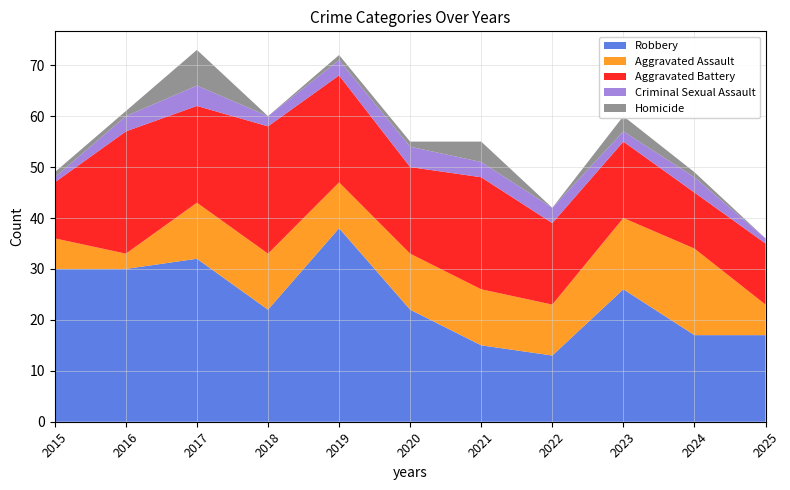

Reading left to right, transcribe all the data shown in this chart.

Aggravated Assault: 6	3	11	11	9	11	11	10	14	17	6
Aggravated Battery: 11	24	19	25	21	17	22	16	15	11	12
Criminal Sexual Assault: 1	3	4	2	3	4	3	3	2	3	1
Homicide: 1	1	7	0	1	1	4	0	3	1	0
Robbery: 30	30	32	22	38	22	15	13	26	17	17